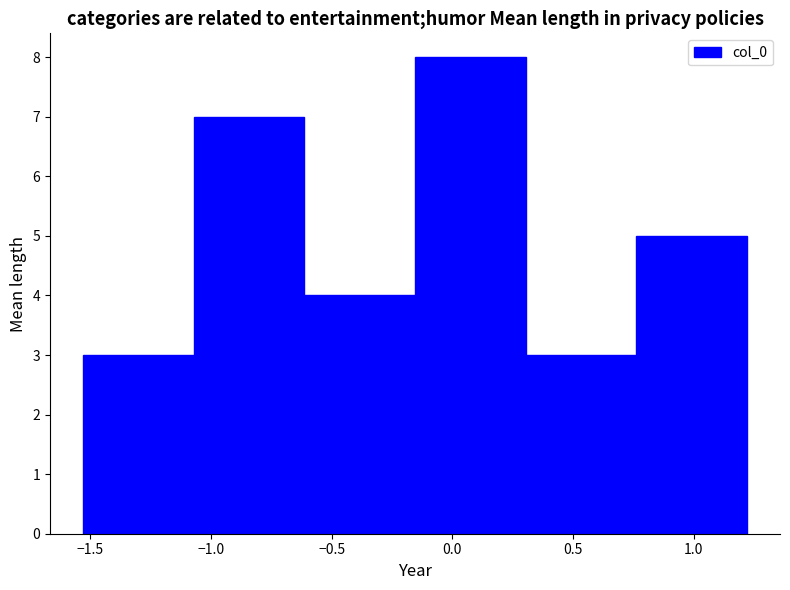

How tall is the bar that spans 0.30 to 0.75 on the x-axis? Neither the bar edges nor the heights are printed on the chart, so give them approximately, as read against the axes.

3